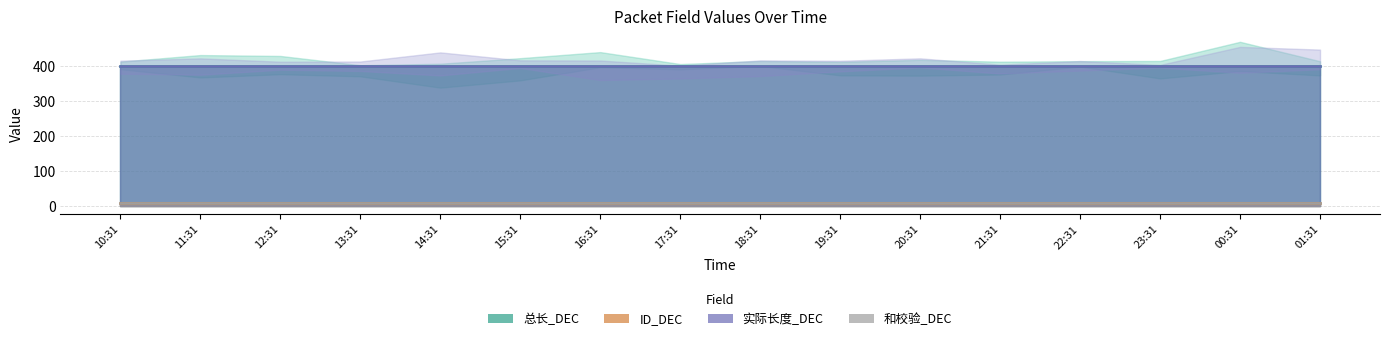

What is the spread (max minus min) of values at 12:31?

391